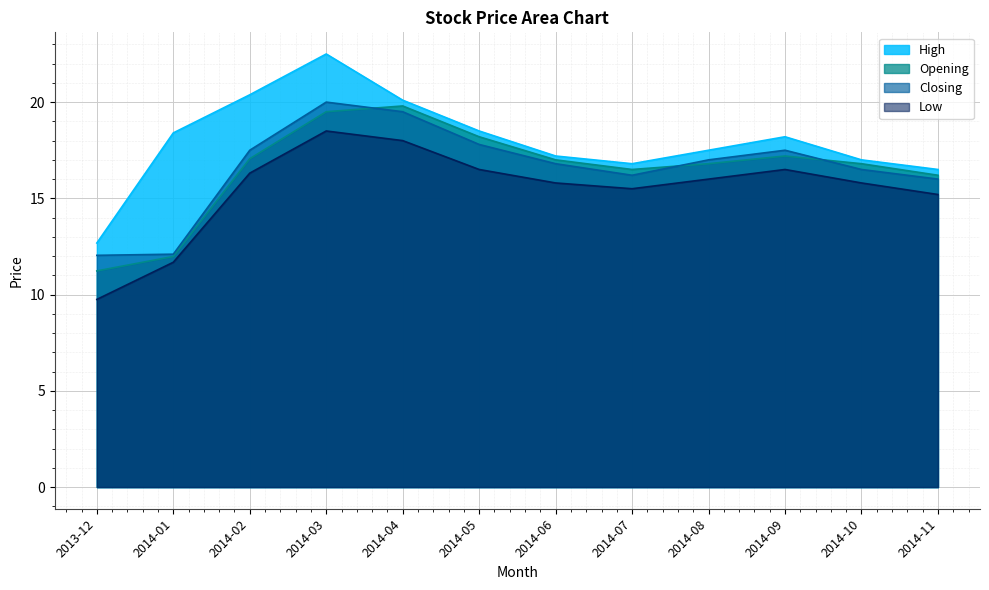

What is the label of the 12th point from the right?

2013-12